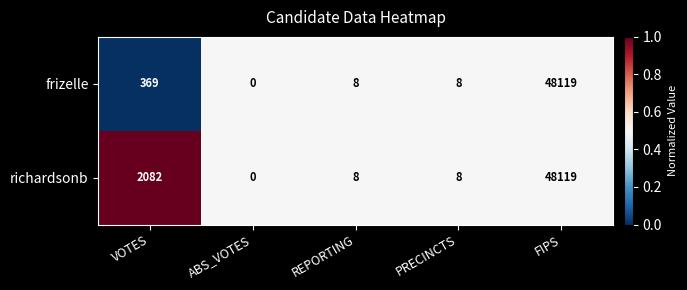

List the series in order of their overall mean, lowest first.

frizelle, richardsonb